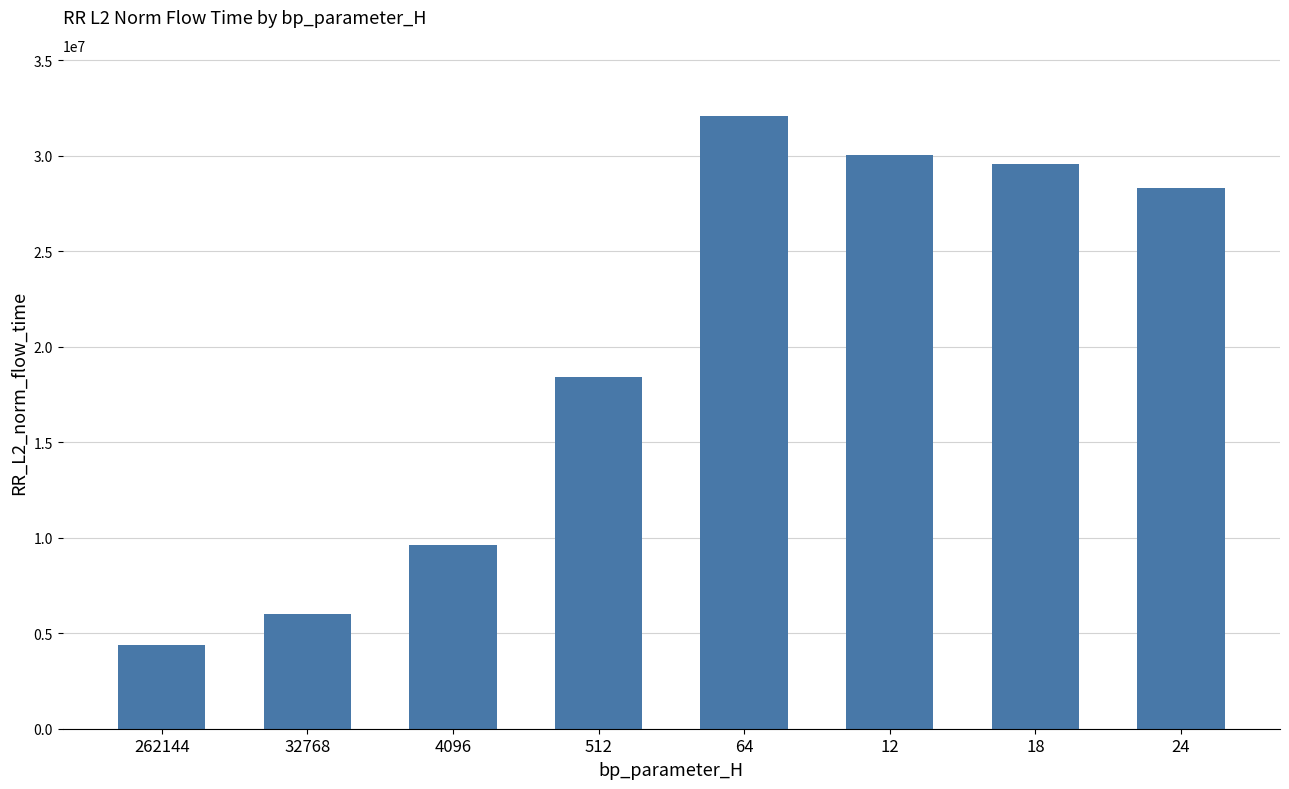

What is the approximate value at 4096?

9639468.7